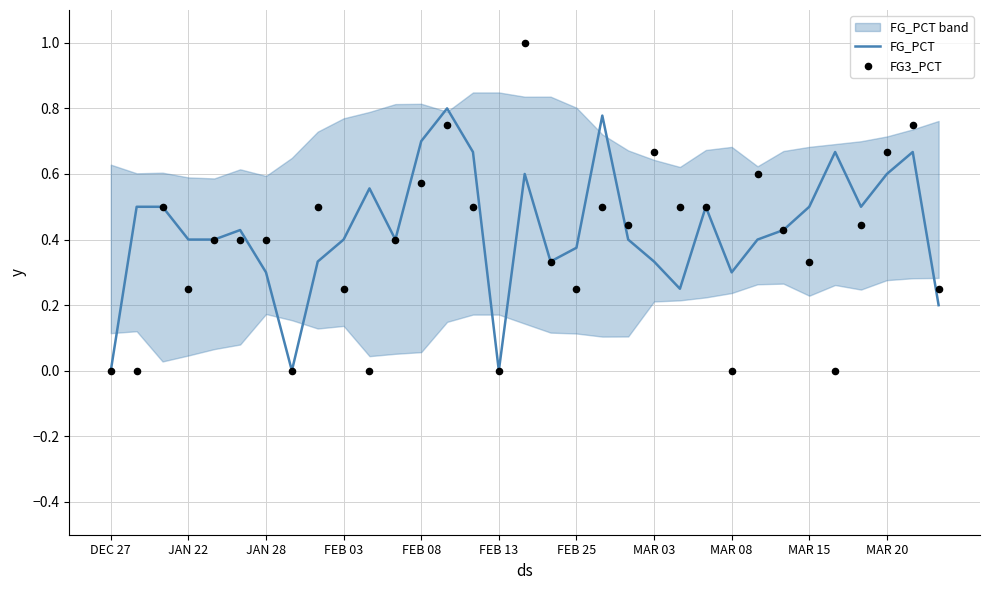

At which category is the sum across all series the highest?

16